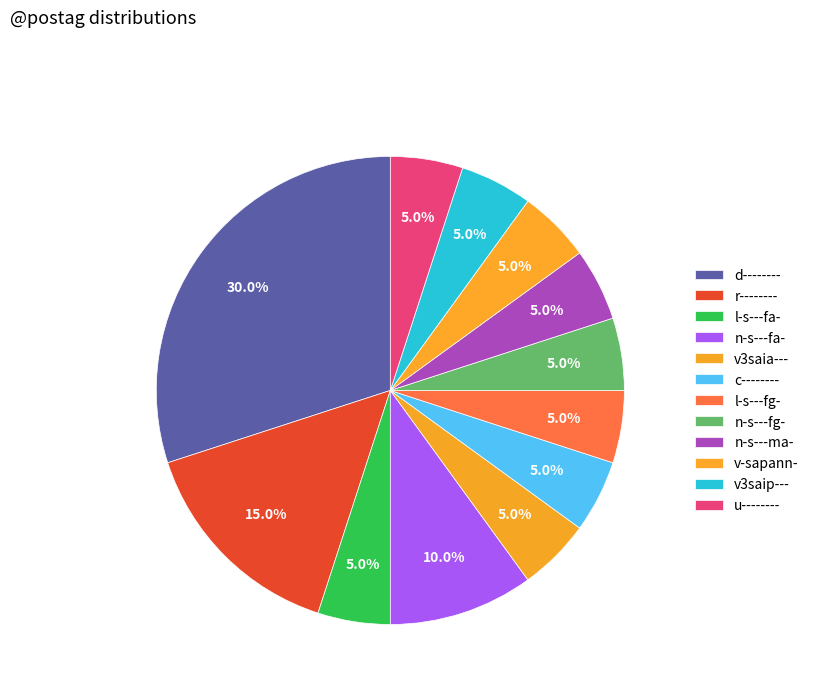

Rank the categories by value from highest to lowest.

d--------, r--------, n-s---fa-, l-s---fa-, v3saia---, c--------, l-s---fg-, n-s---fg-, n-s---ma-, v-sapann-, v3saip---, u--------